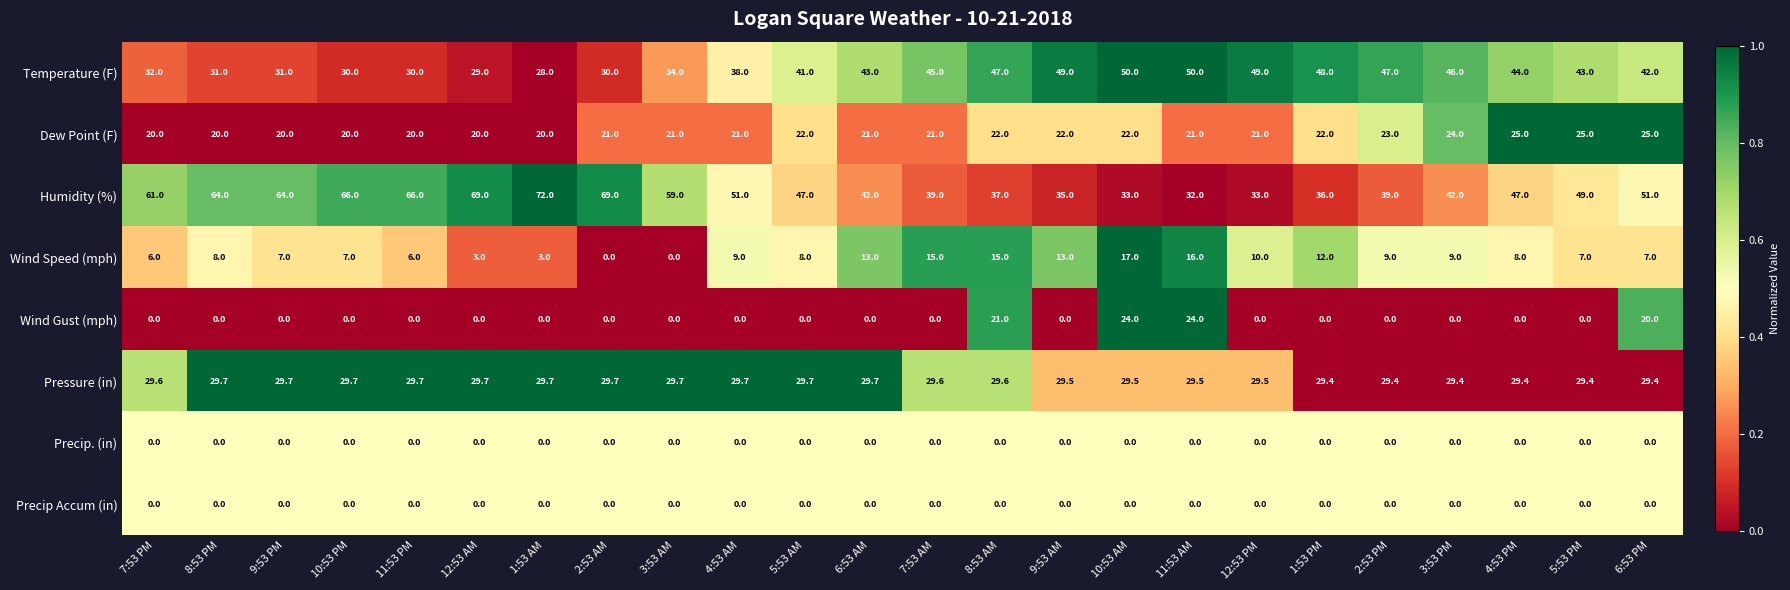

Is it true that Precip Accum (in) equals 0.0 at 5:53 PM?

True